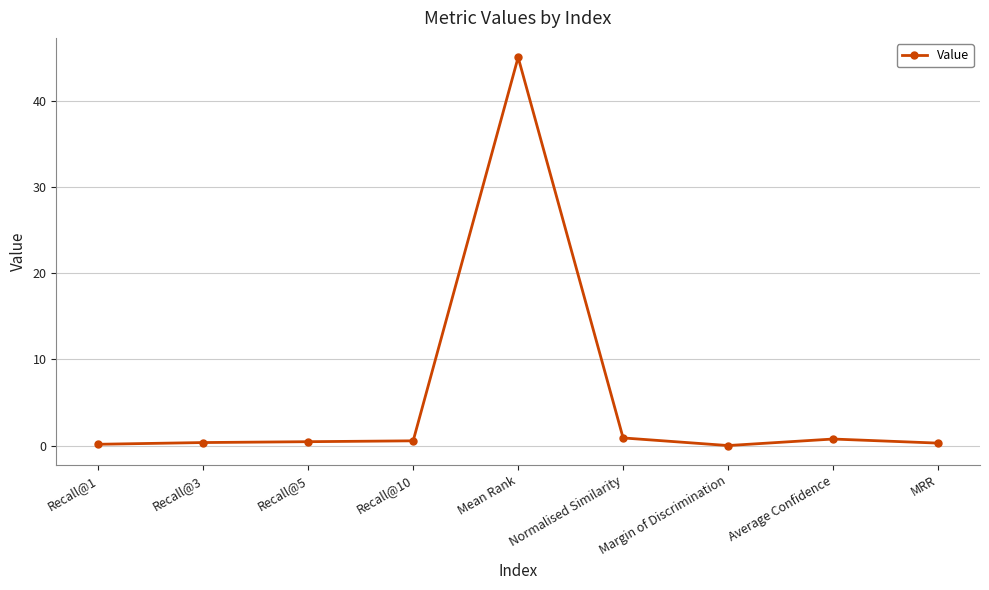

Does the chart display data point markers on the line(s)?

Yes